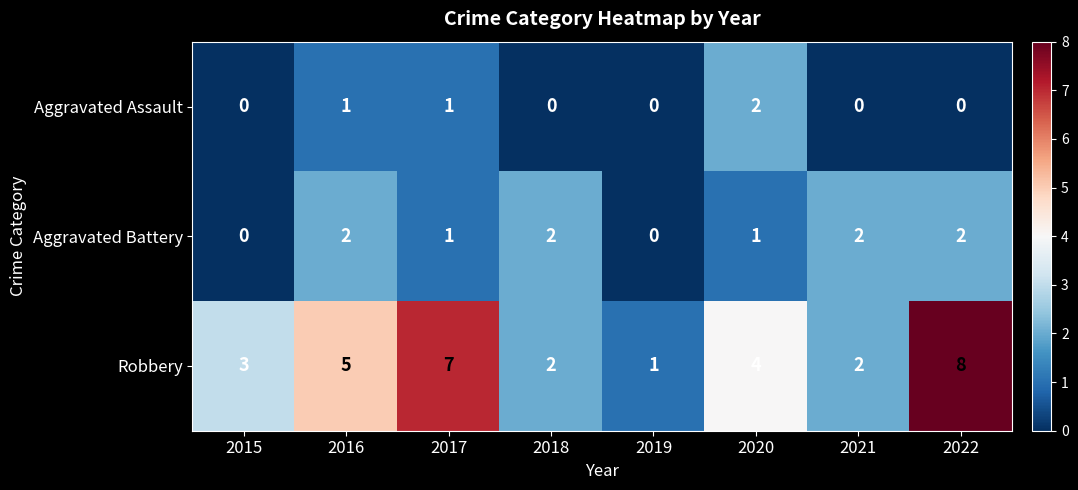

True or false: Aggravated Assault has a value of 1 at 2018.

False